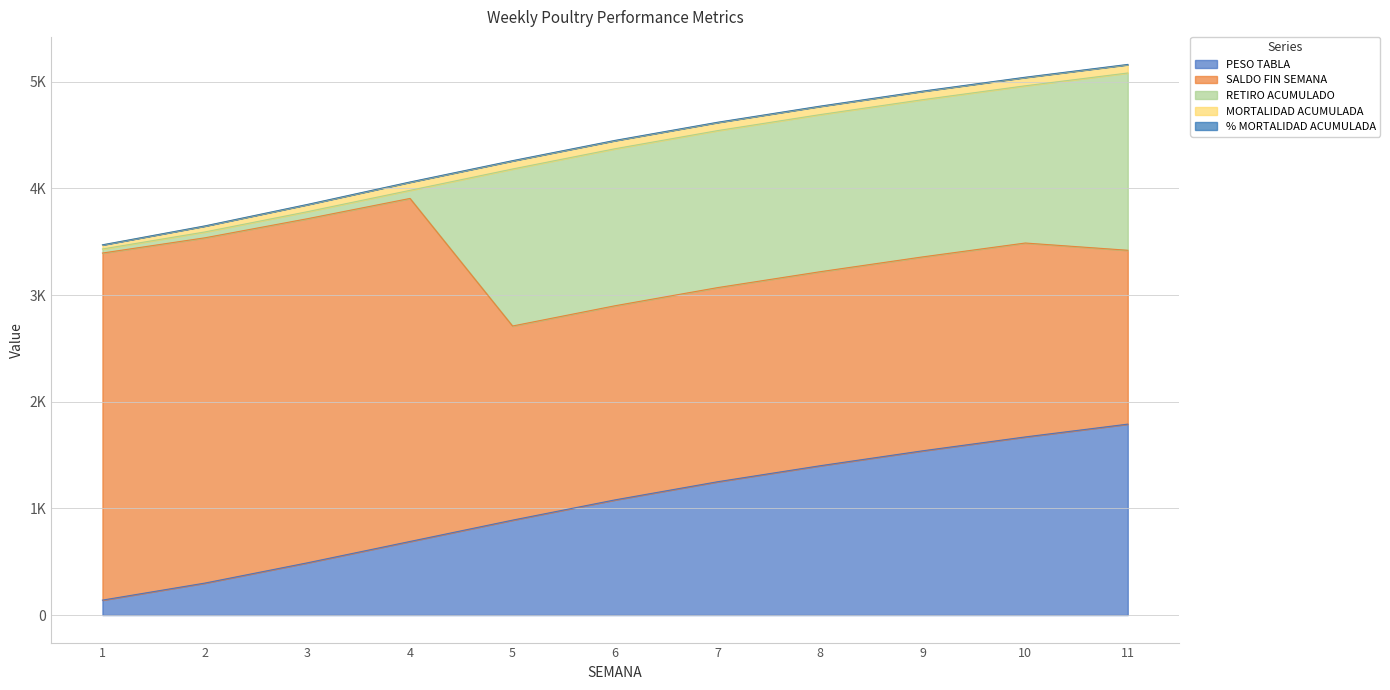

What is the value of the SALDO FIN SEMANA point at the 2nd from the left?

3237.0